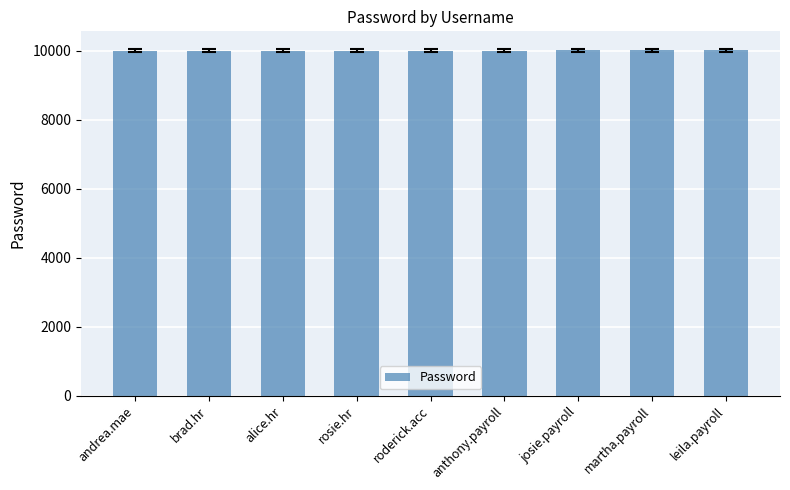

What is the sum of all values?

90090